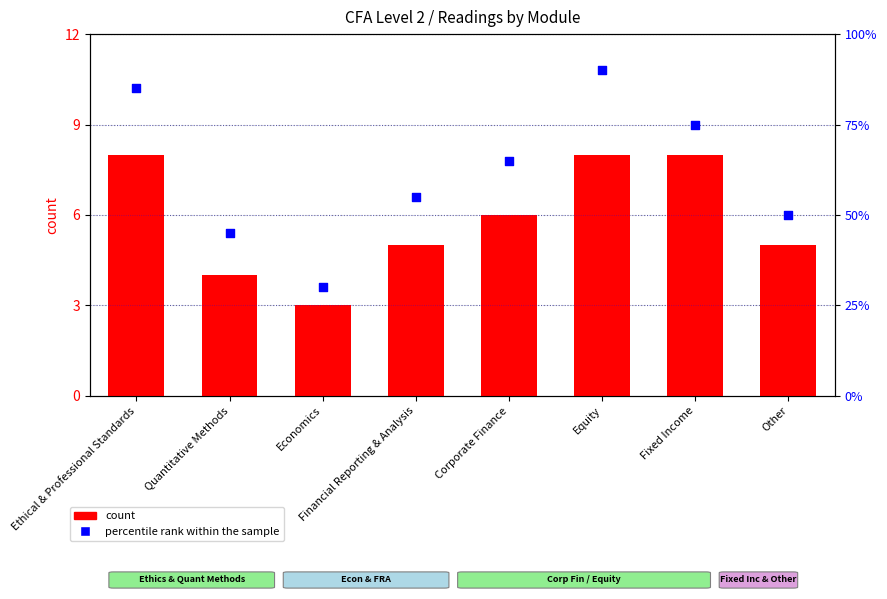

What are all the series names shown in the legend?

count, percentile rank within the sample